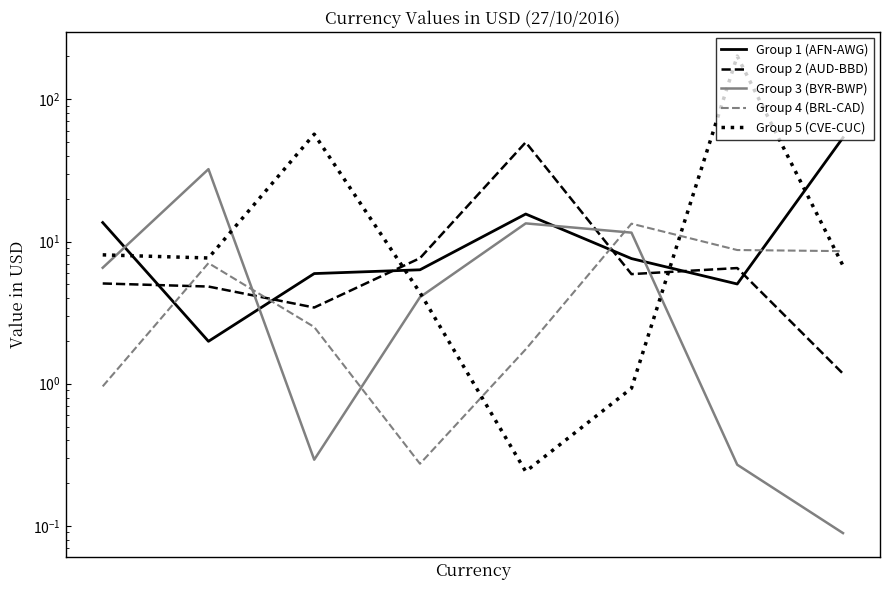

List the labels in order of Group 1 (AFN-AWG) value, largest first.

7, 4, 0, 5, 3, 2, 6, 1